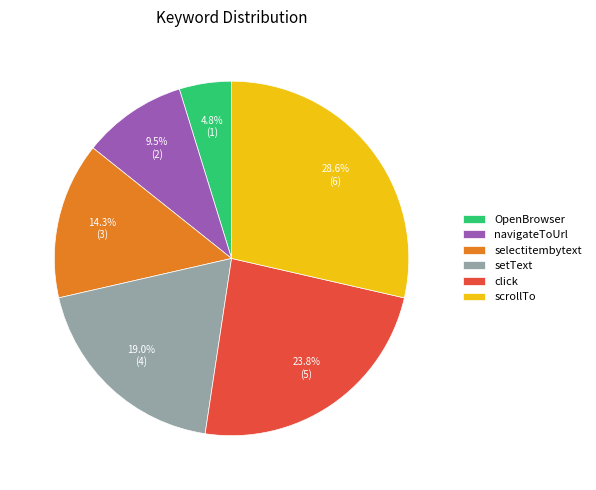

Combined, do navigateToUrl and scrollTo account for over 50%?

No